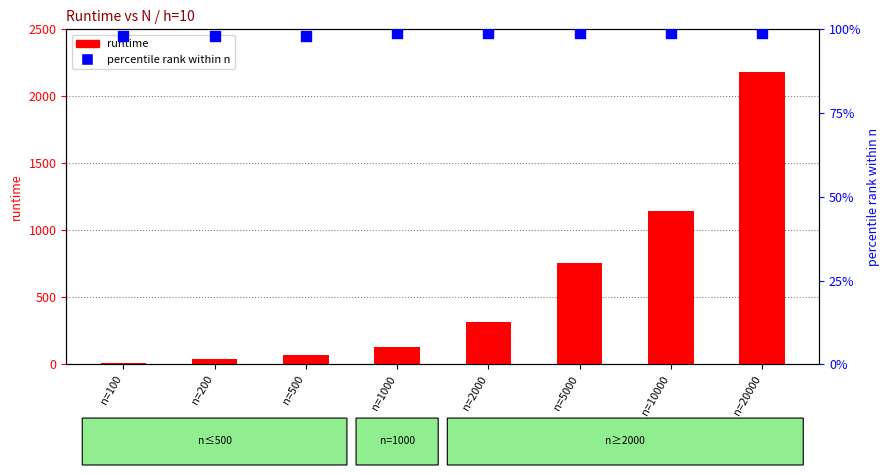

At how many categories does at least one series exceed 903?

2